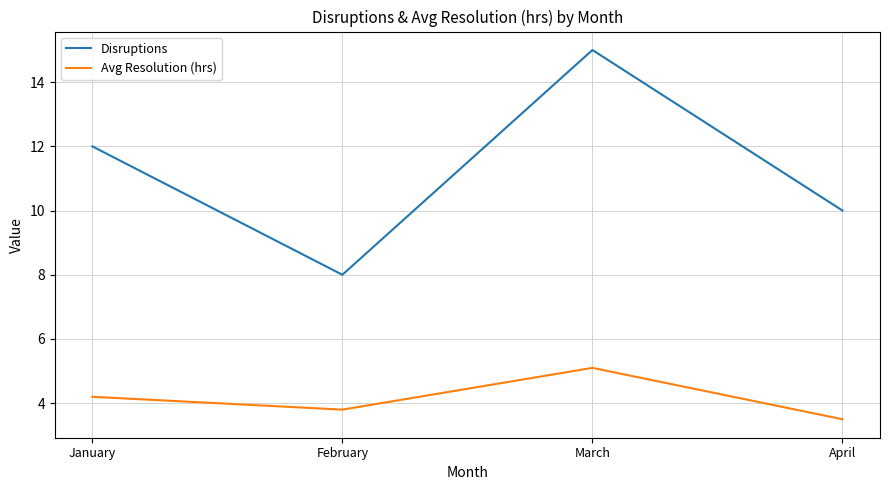

Where is the first local minimum for Avg Resolution (hrs)?

February